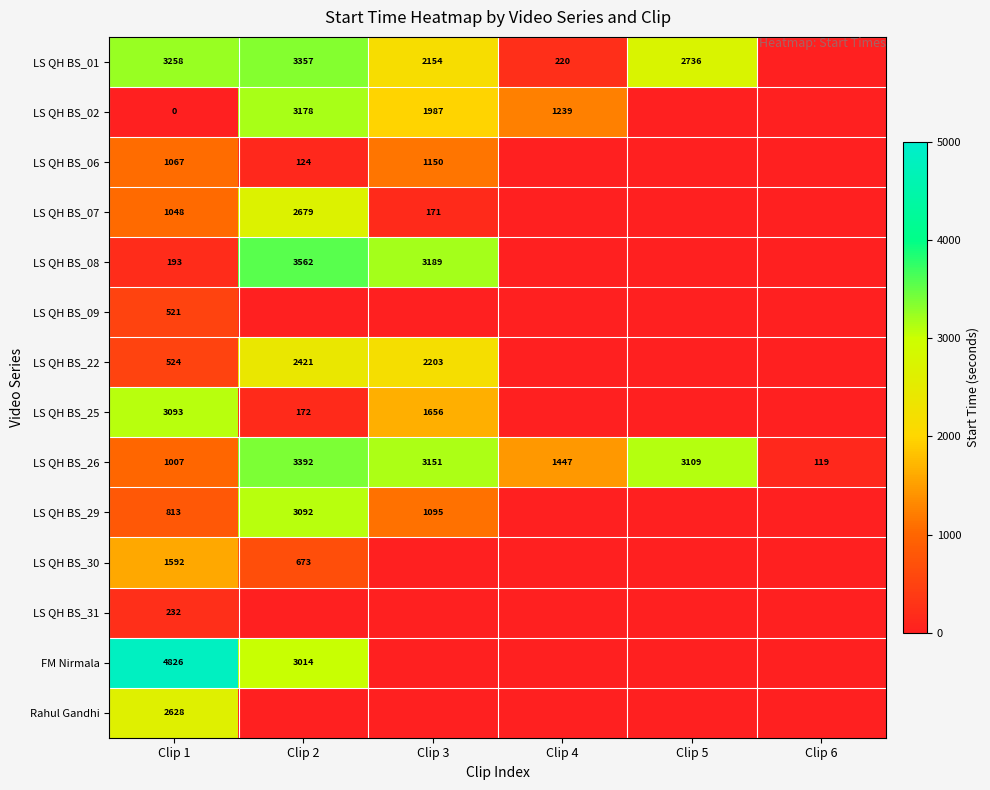

What is the spread (max minus min) of values at Clip 1?

4826